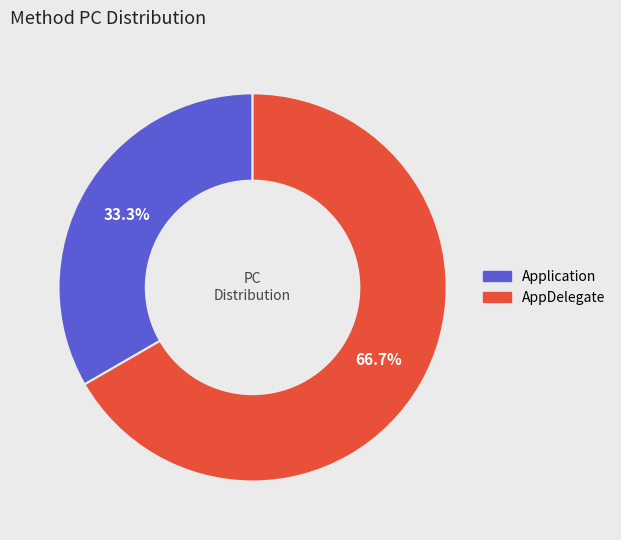

Does Application represent more than half of the total?

No